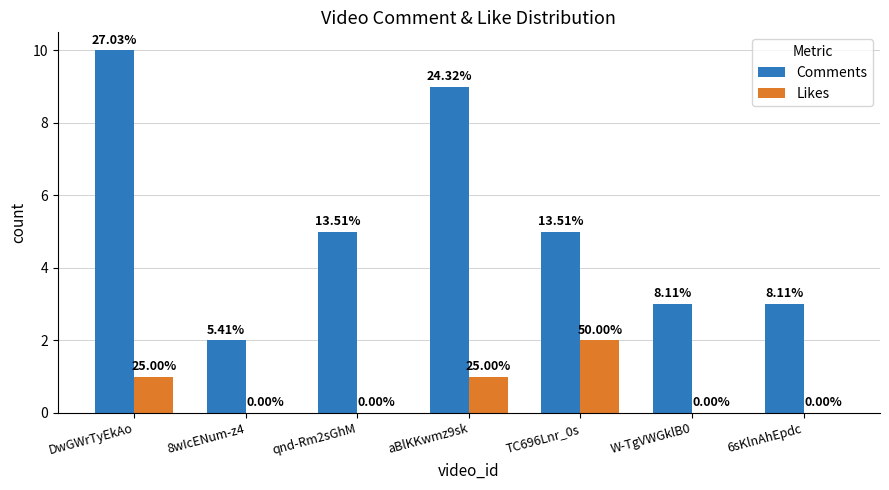

What are all the series names shown in the legend?

Comments, Likes